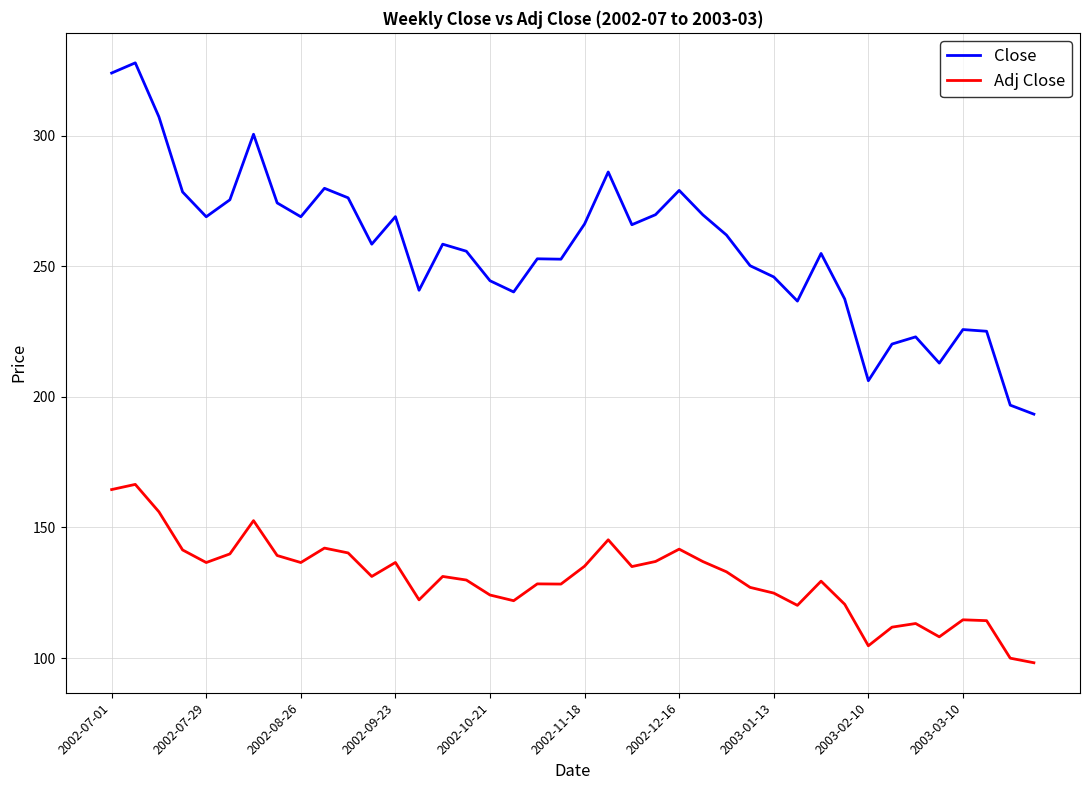

Rank the series by their average value, from highest to lowest.

Close, Adj Close